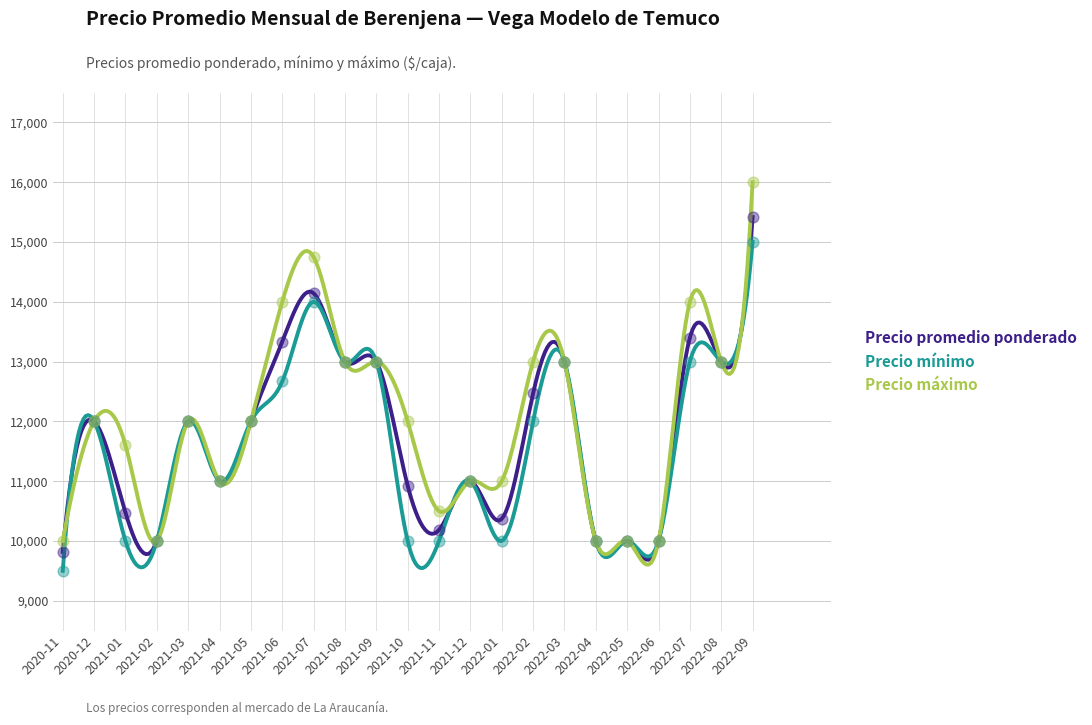

What is the total value across all series at 2021-05?

36000